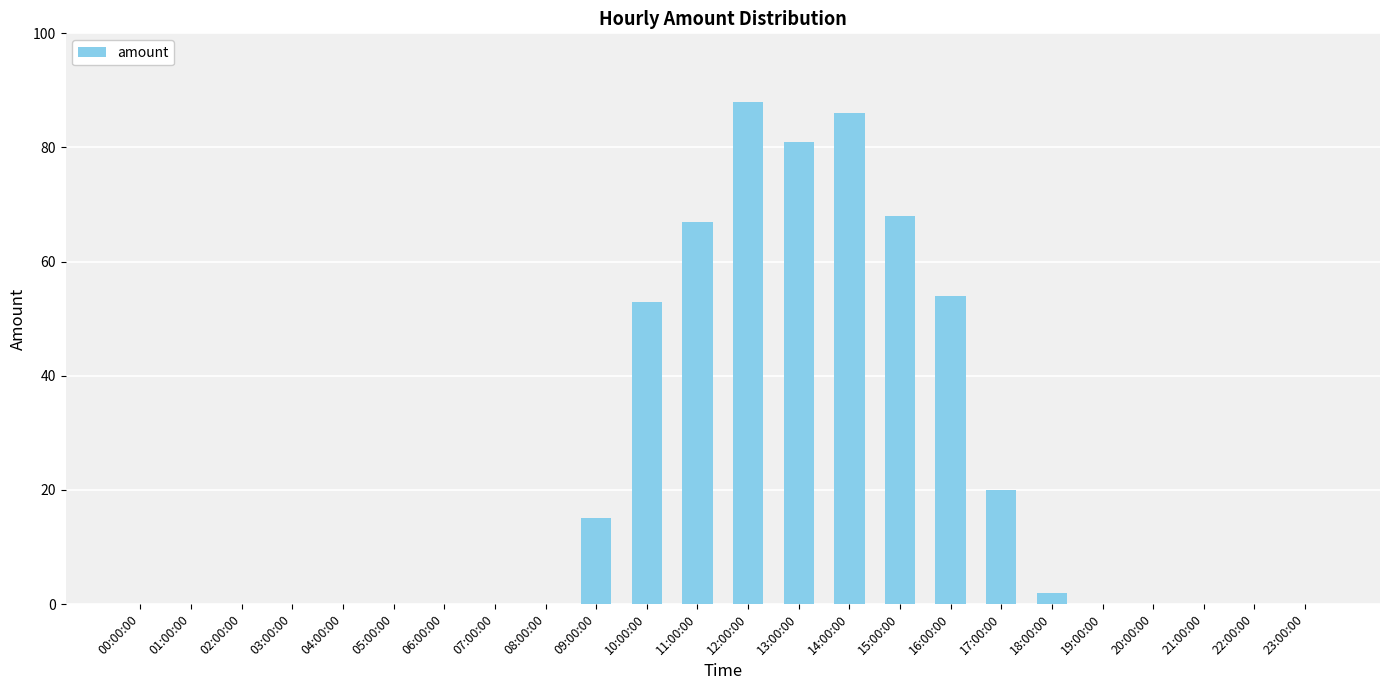

Is it true that the value at 08:00:00 is 40?

False